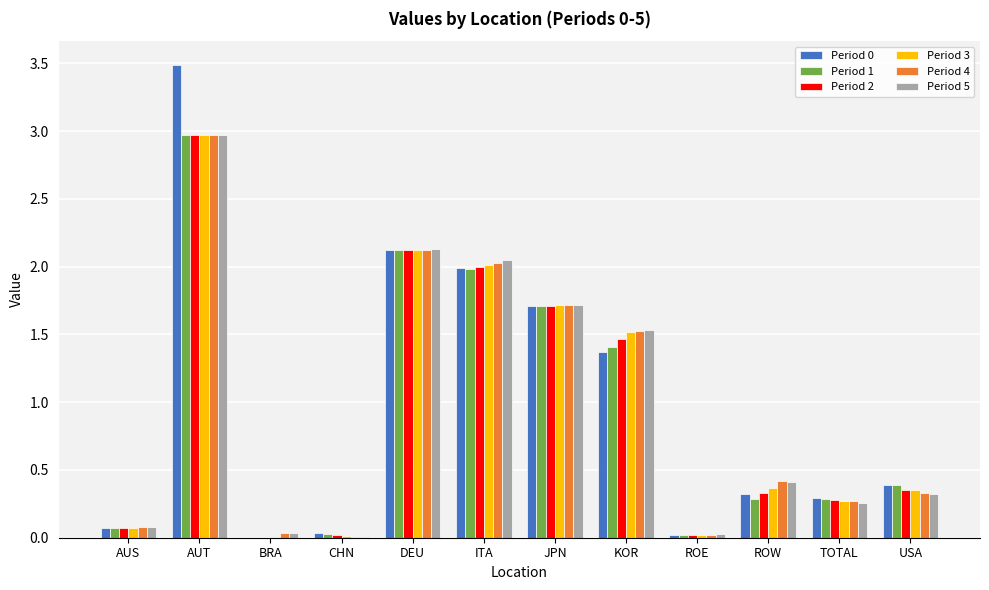

Does the chart contain stacked bars?

No